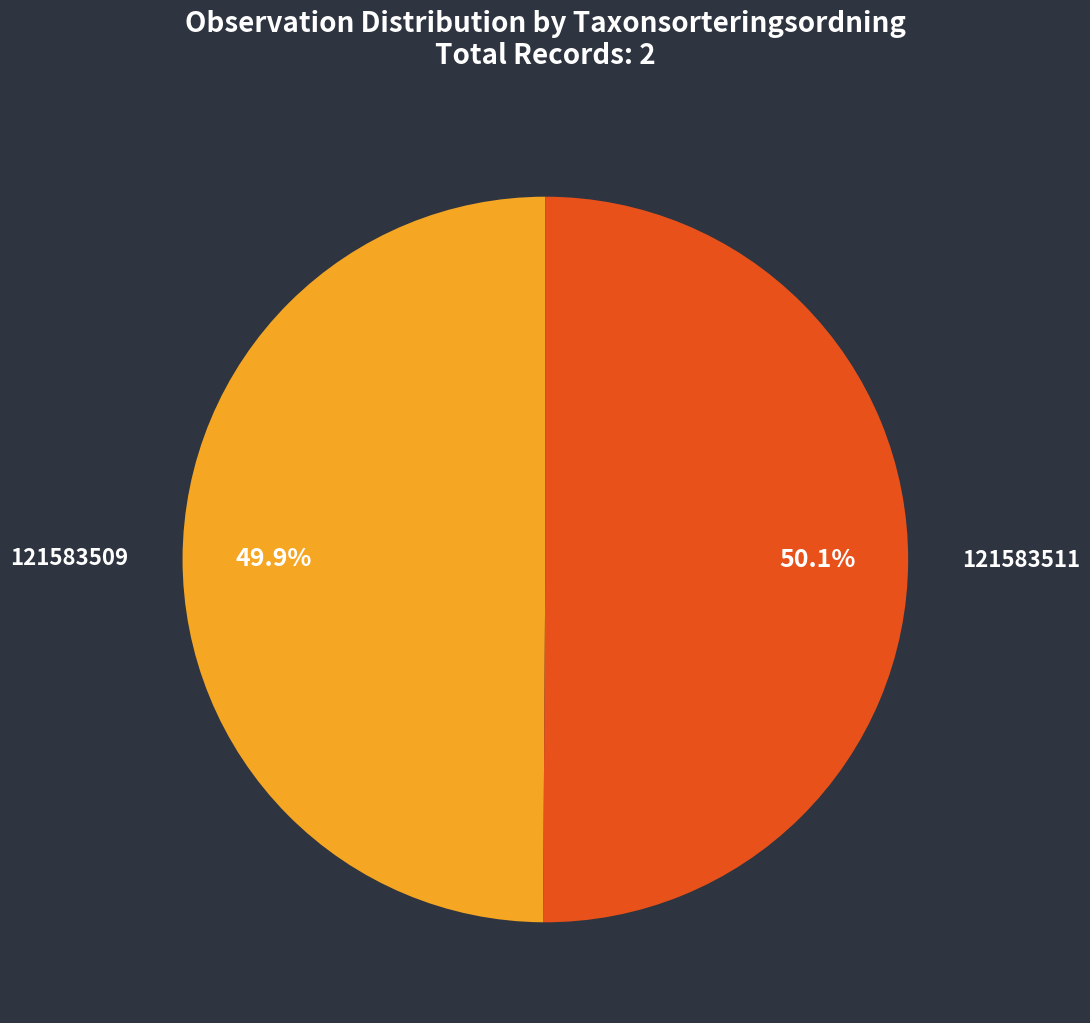

Is there a majority slice in this chart?

Yes